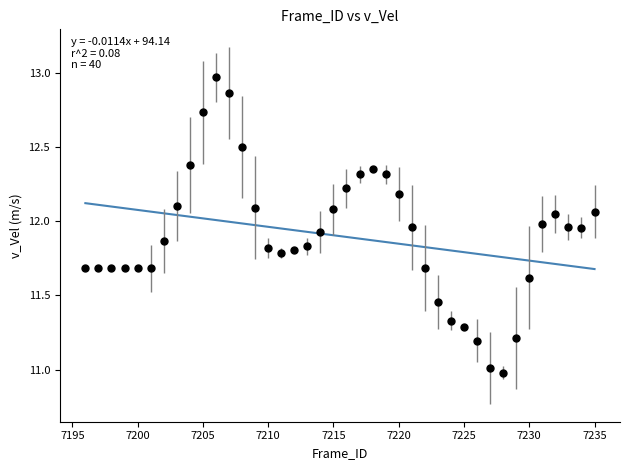

What is the range of Y values (max minus min)?

2.0